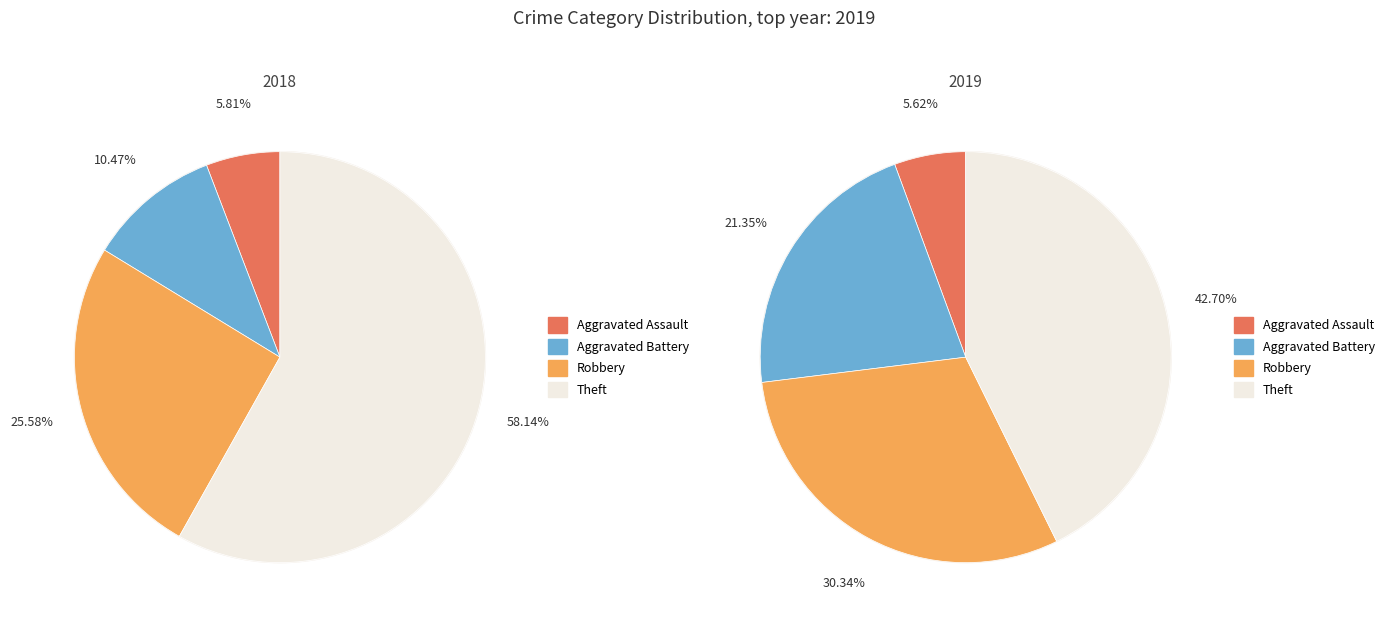

Does any single category account for the majority?

Yes